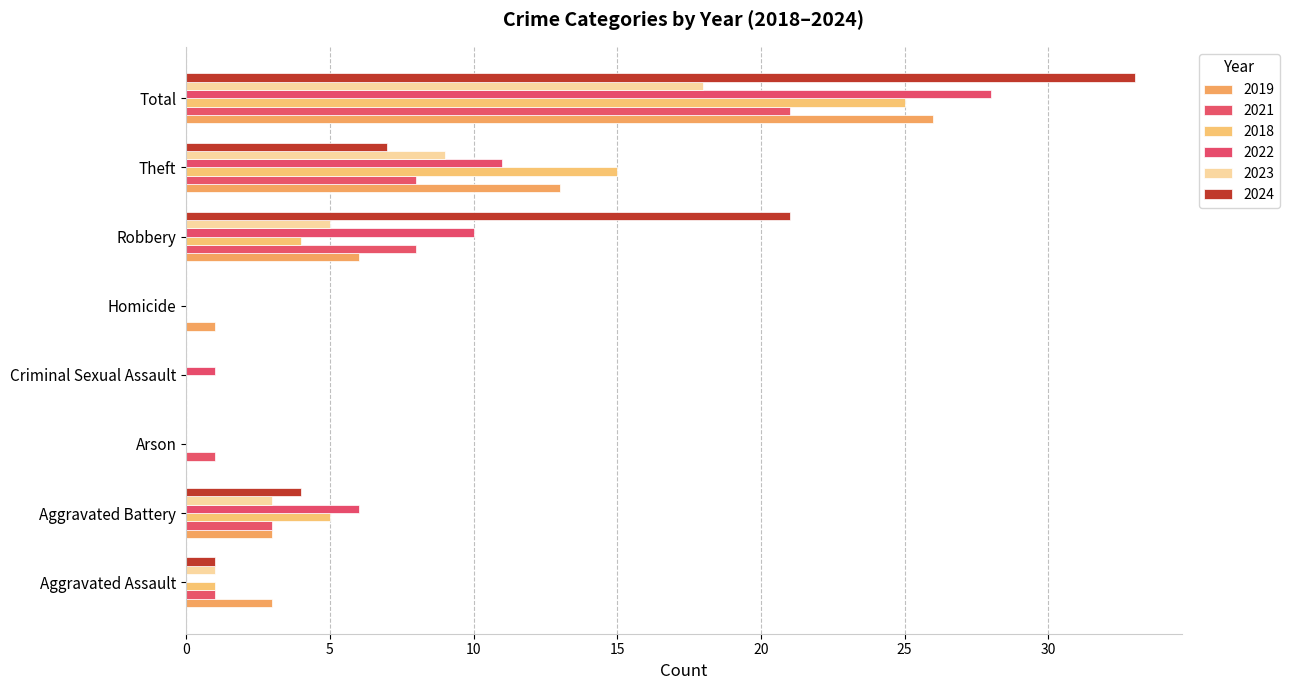

Is it true that 2019 equals 4 at Theft?

False